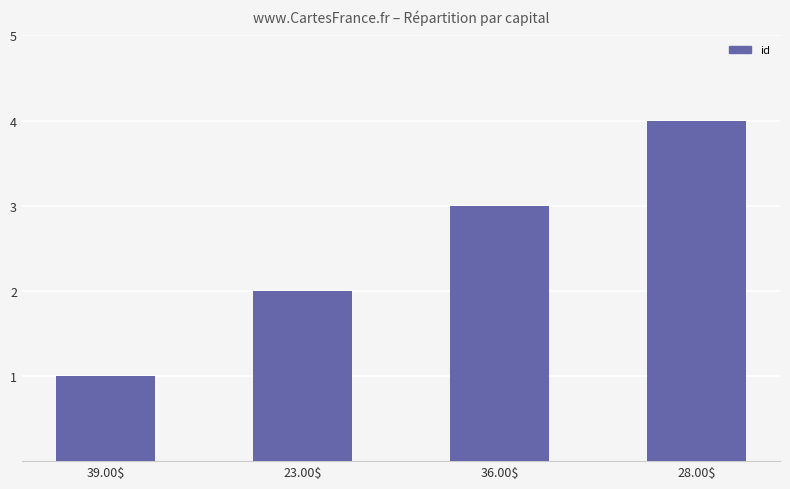

Are the bars grouped side by side (vs. stacked)?

No